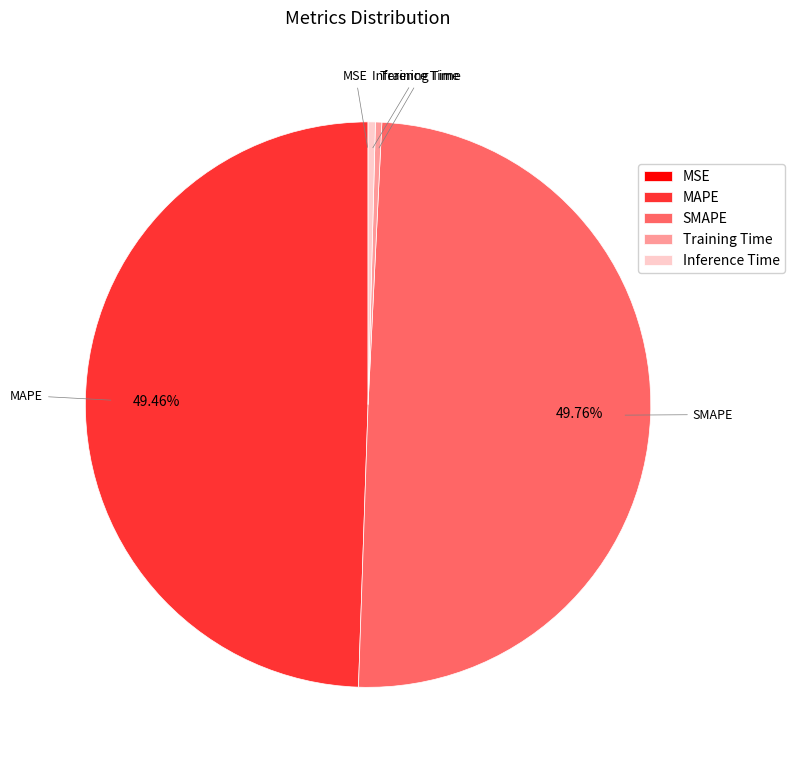

Do Training Time and Inference Time together represent more than half of the pie?

No